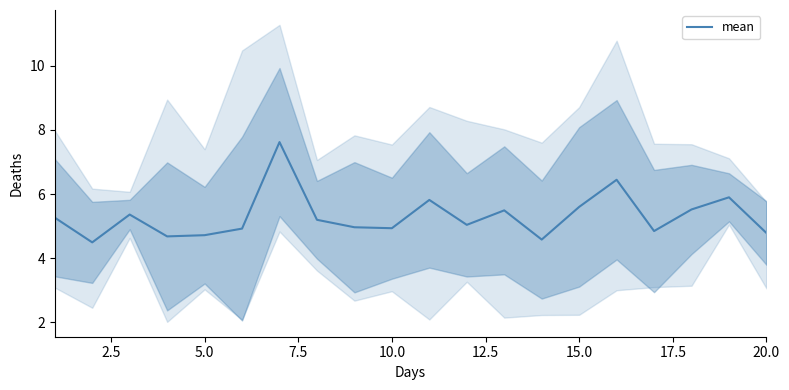

What is the minimum value for mean?

4.5